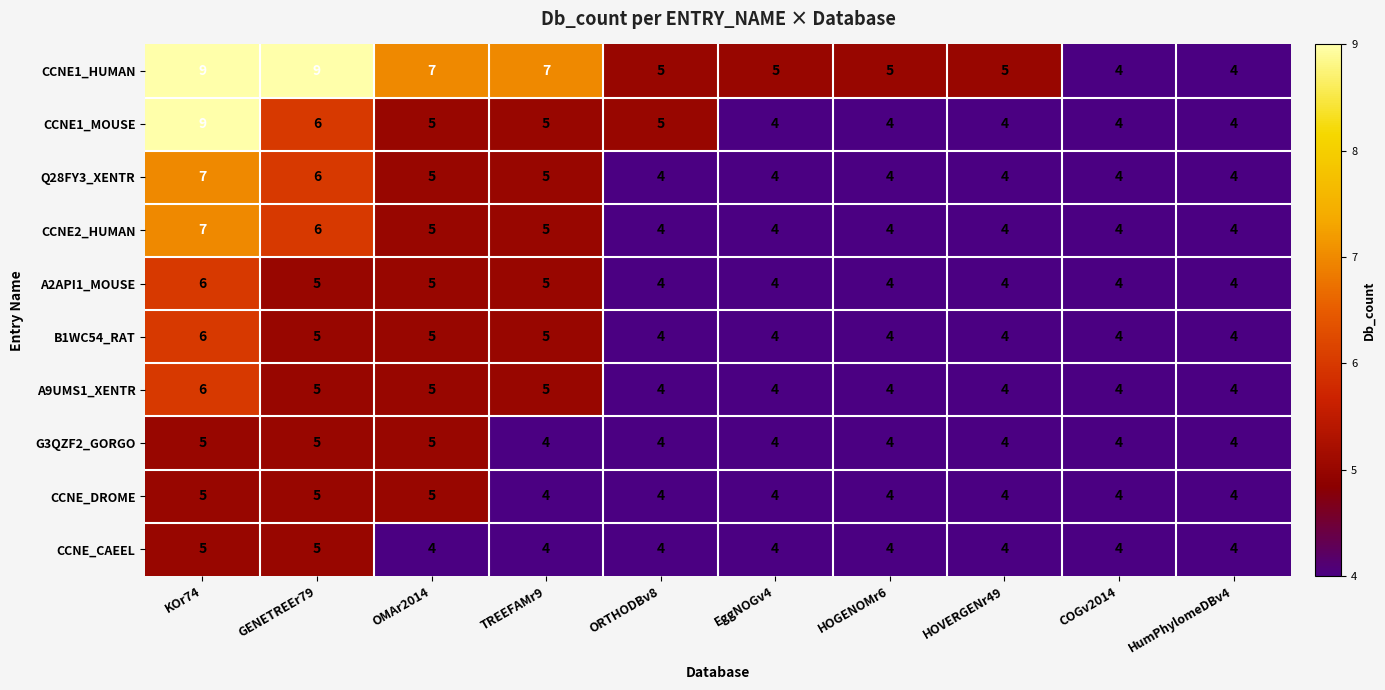

What is the total value across all series at GENETREEr79?

57